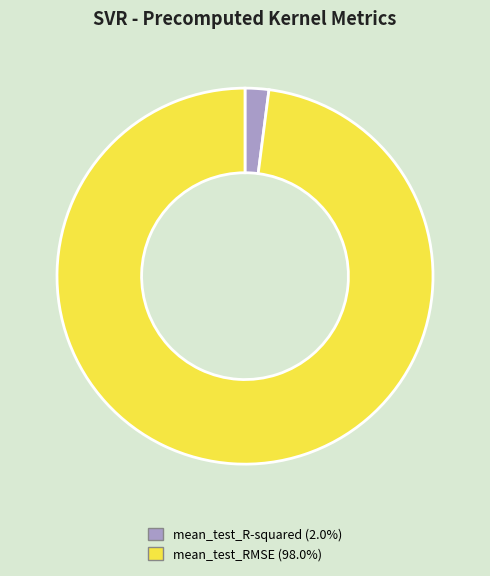

Is the sum of mean_test_R-squared and mean_test_RMSE greater than half?

Yes